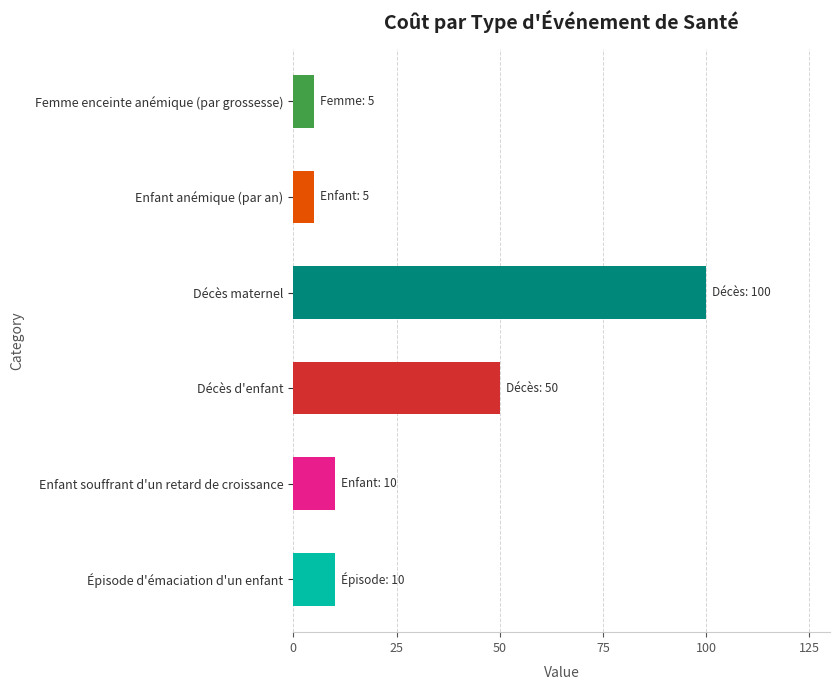

How many data points does each series have?

6